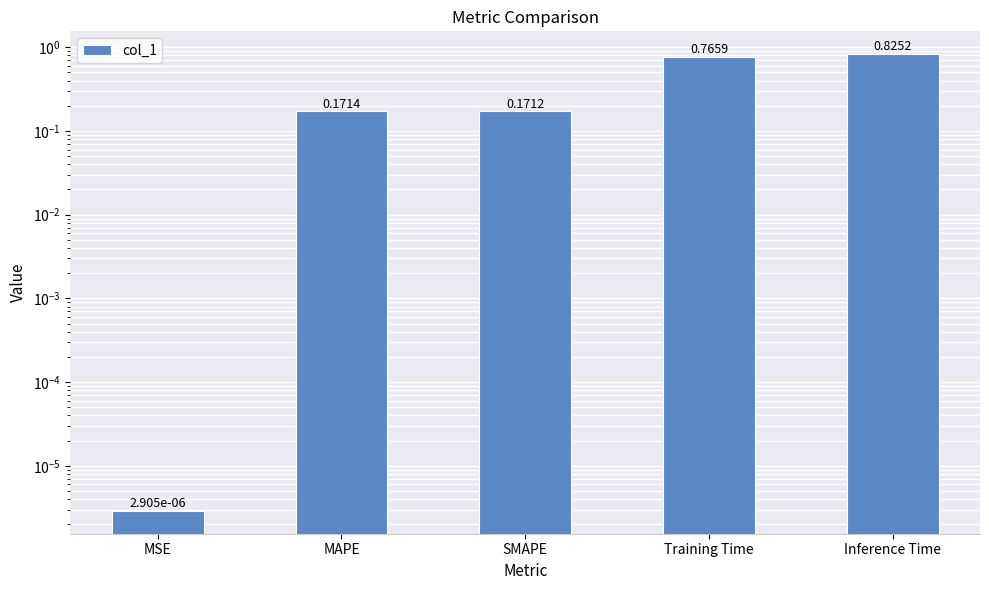

What is the value of the 3rd bar from the left?

0.2